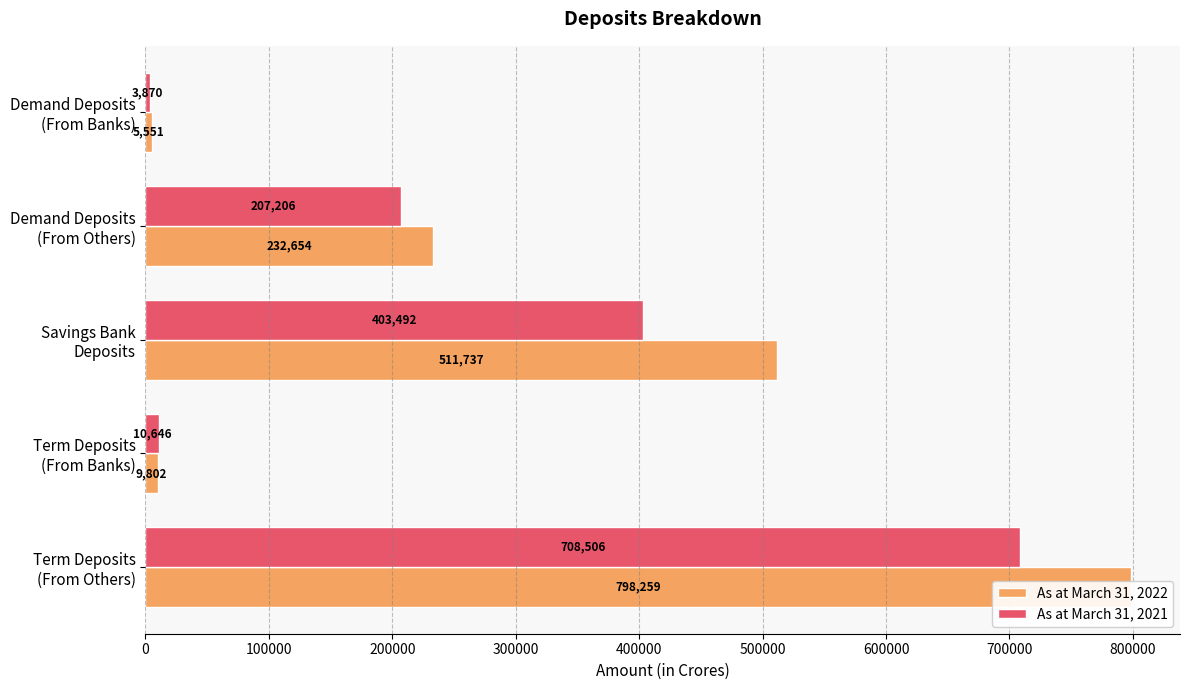

What is the total value across all series at Demand Deposits (From Banks)?

9421.0